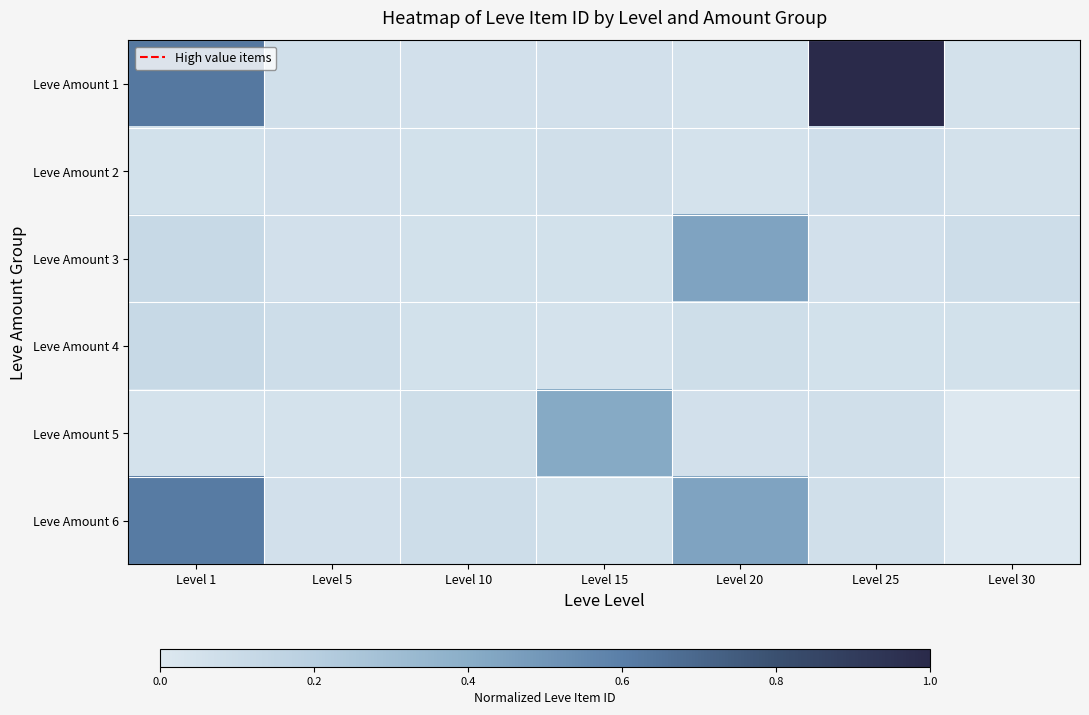

Which series has the largest range (max minus min)?

Leve Amount 1